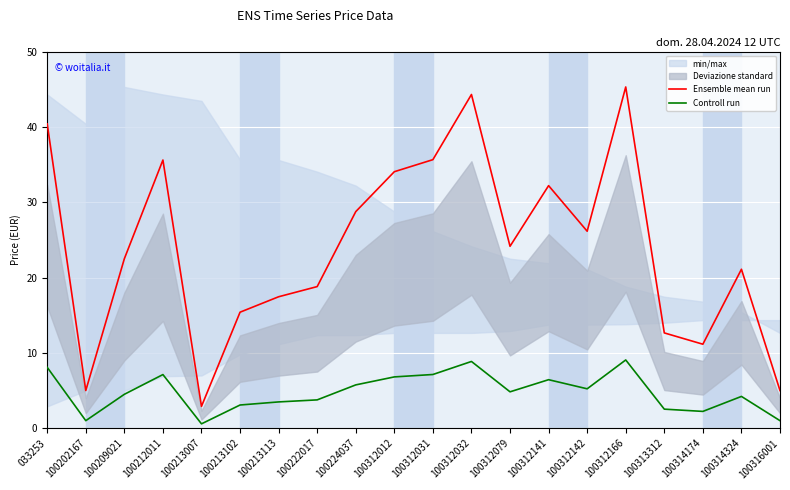

True or false: Controll run and Ensemble mean run intersect in this chart.

False